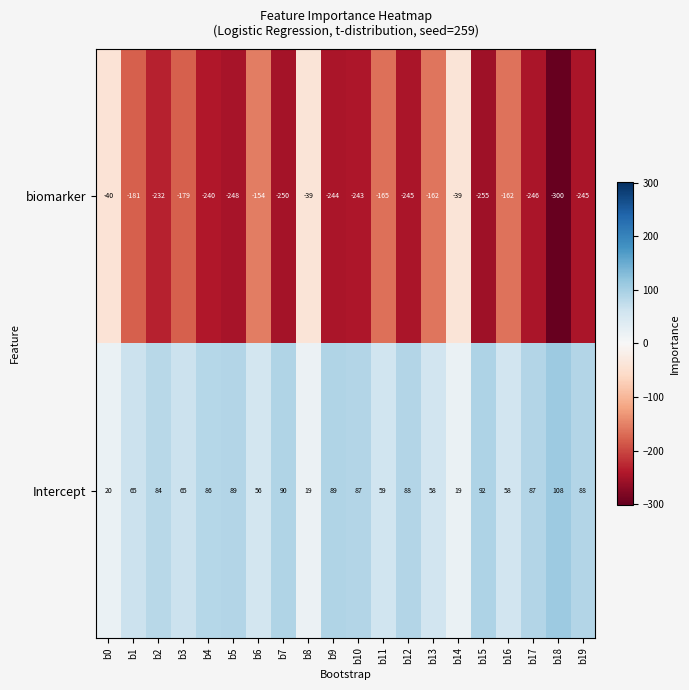

How many data points in Intercept are less than 86?

10